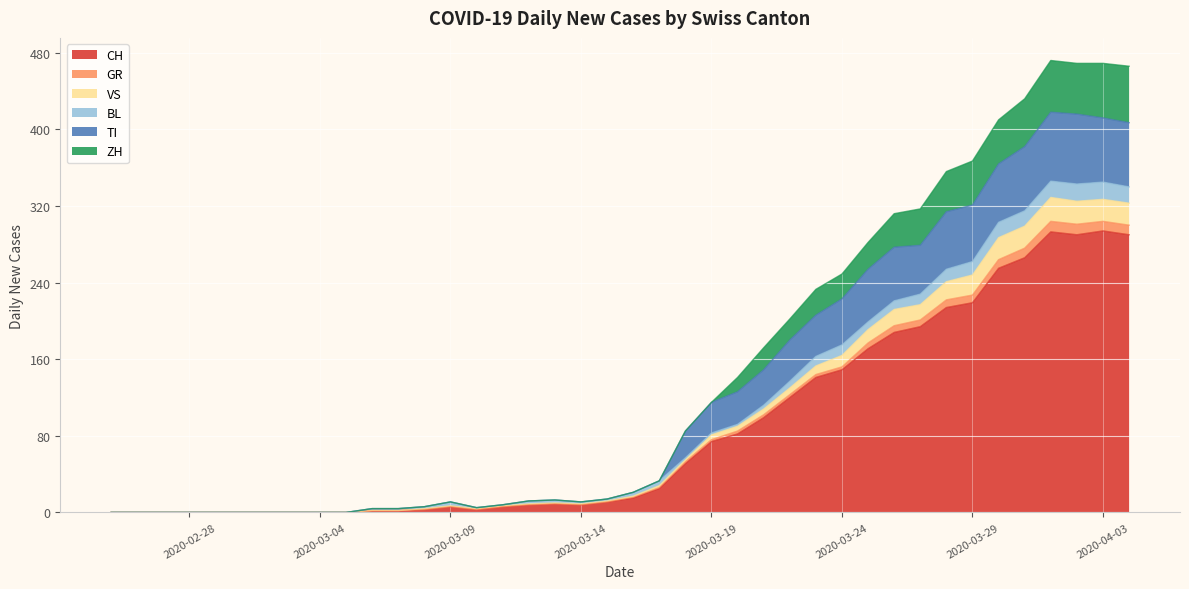

What is the maximum value for CH?

294